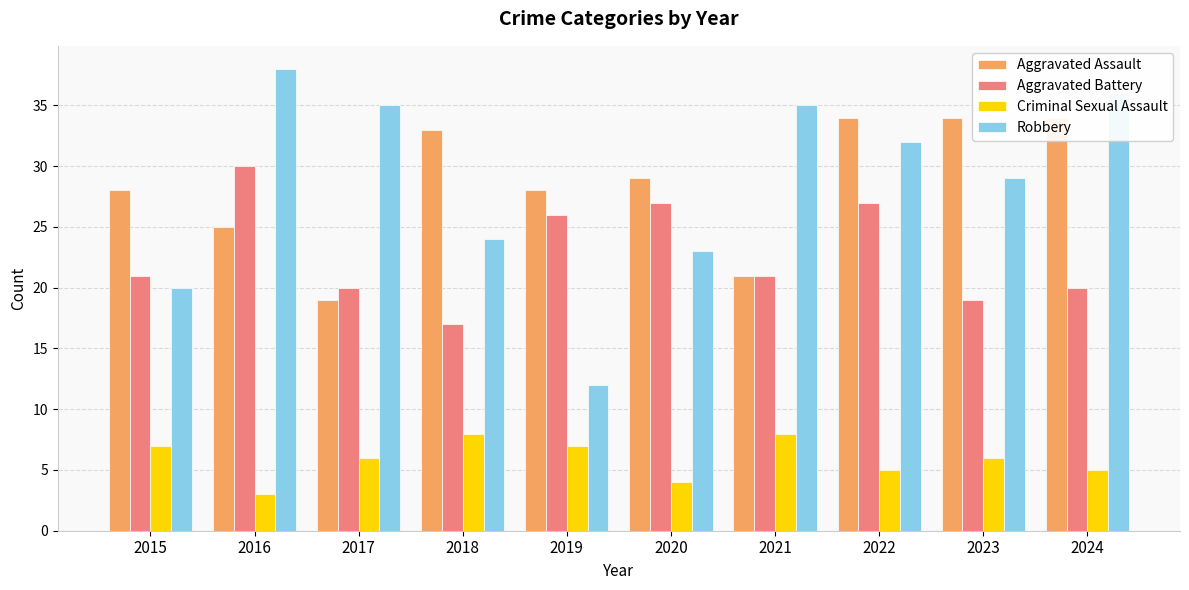

Is it true that Robbery equals 38 at 2016?

True